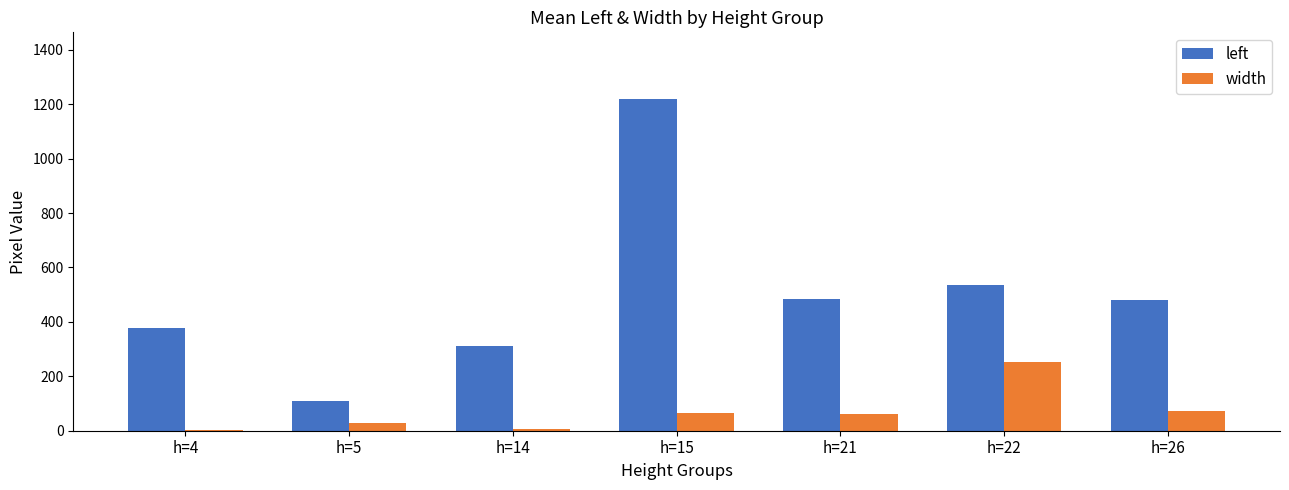

What are all the series names shown in the legend?

left, width